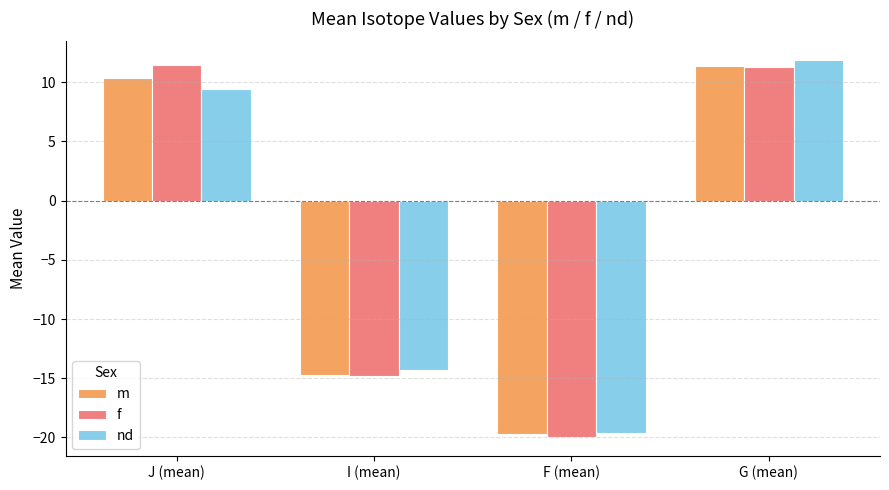

What is the spread (max minus min) of values at J (mean)?

2.0